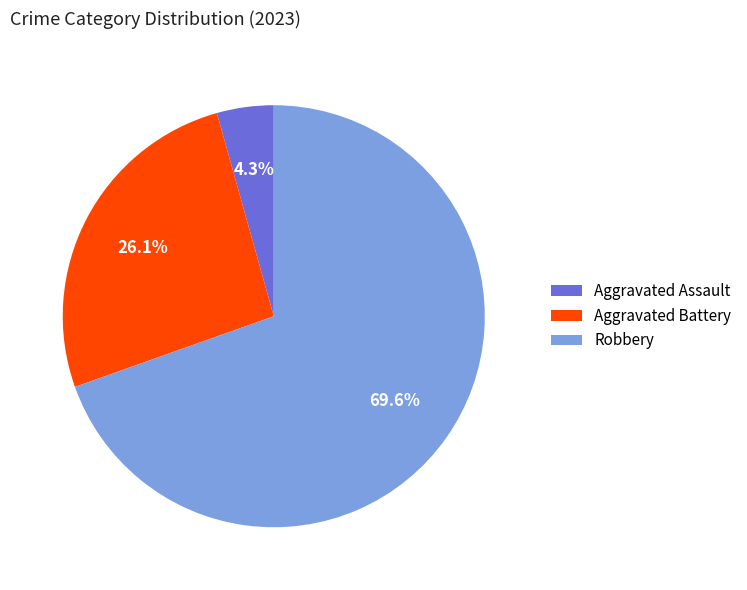

Which slice represents more than half of the pie?

Robbery